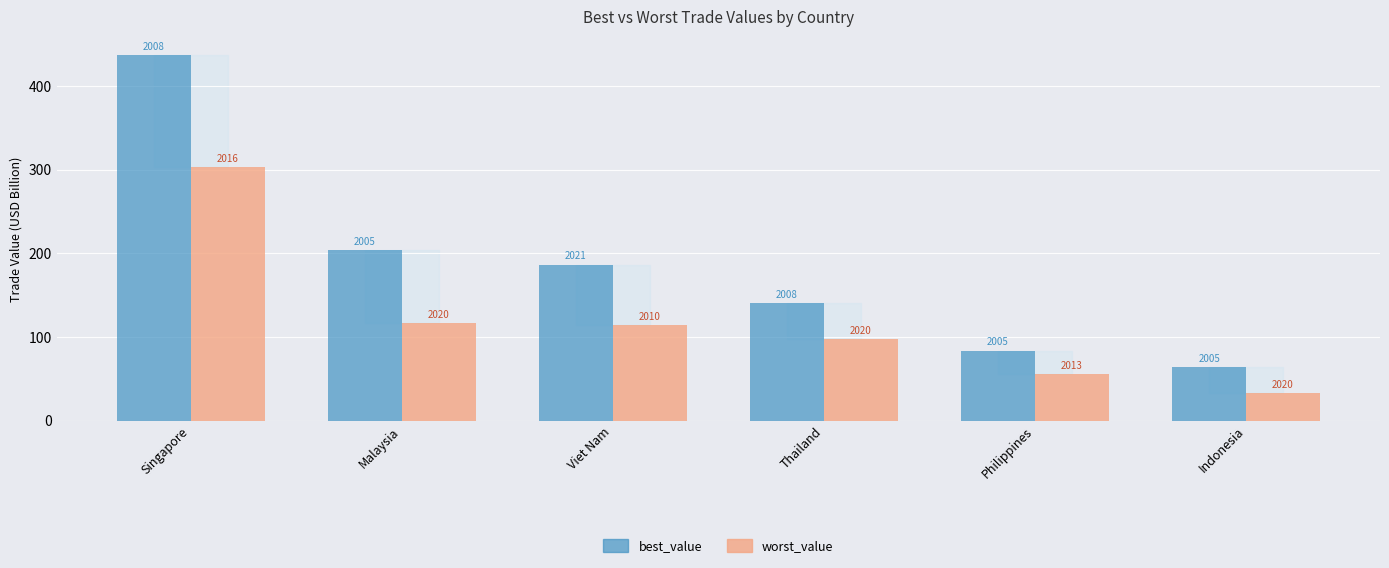

Between Thailand and Philippines, which is larger?

Thailand